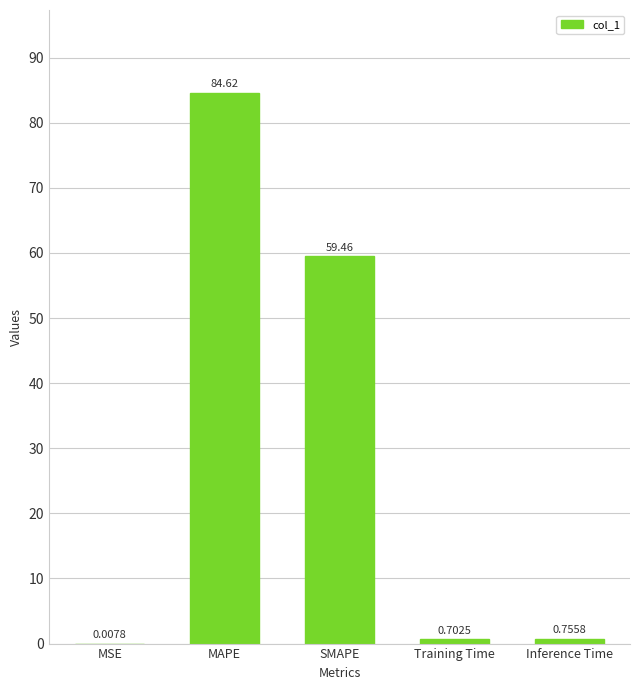

What is the sum of the values at Training Time and Inference Time?

1.5